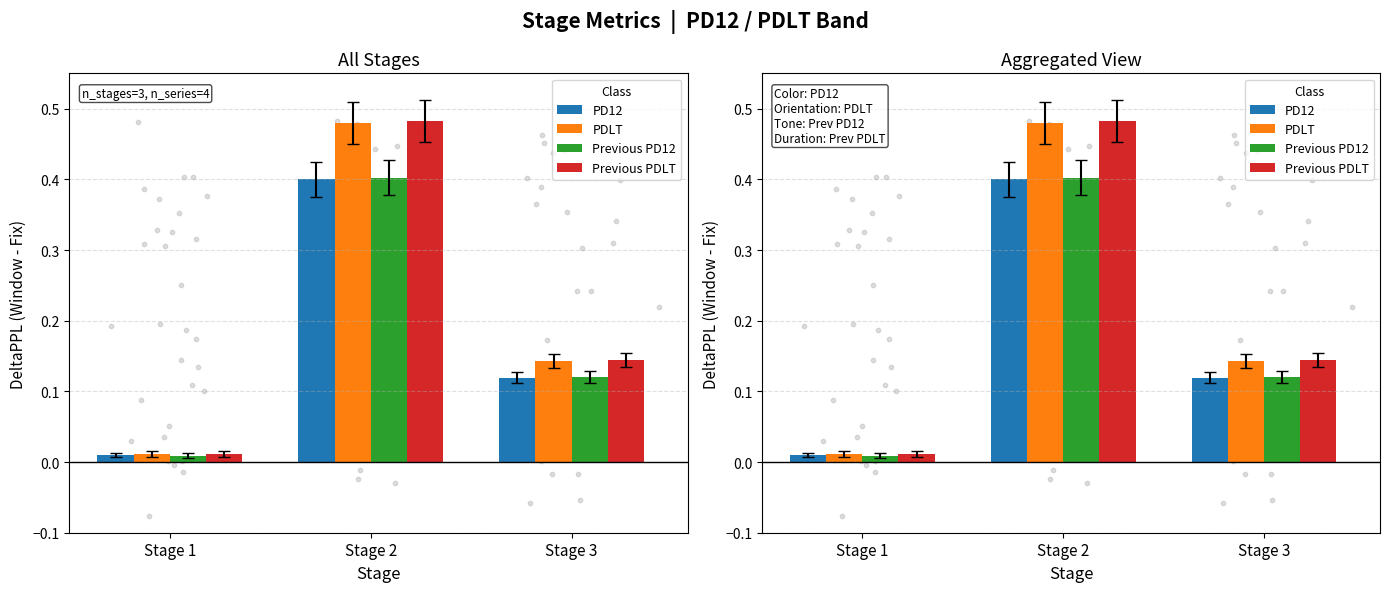

At how many categories does at least one series exceed 0?

3